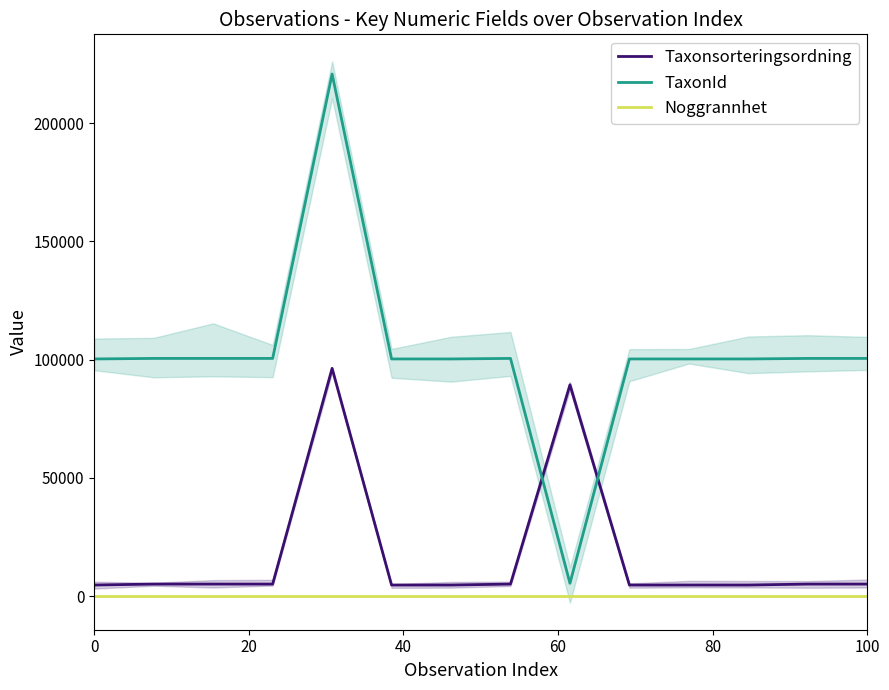

True or false: Noggrannhet and TaxonId intersect in this chart.

False